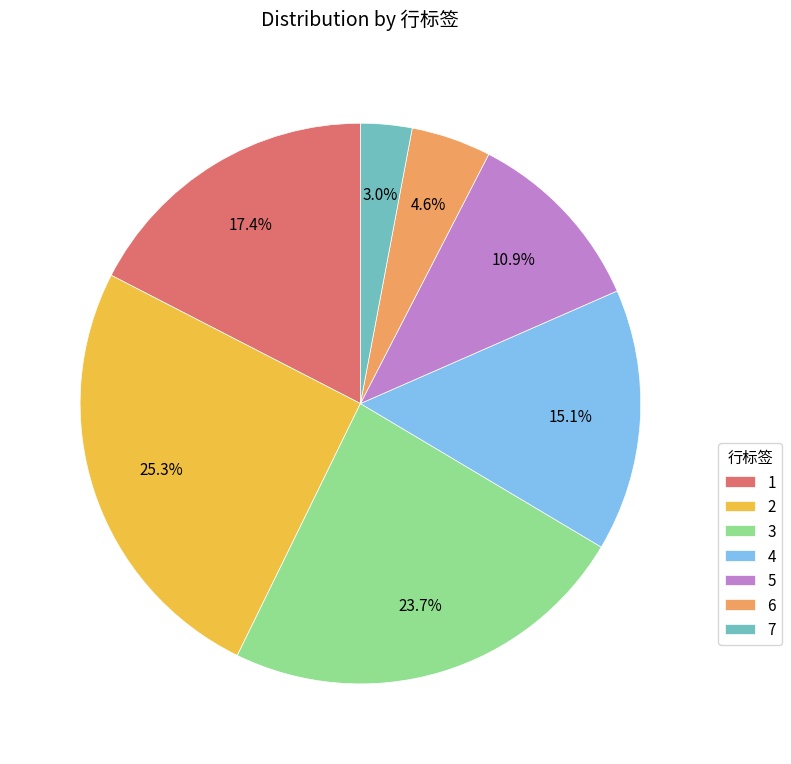

What is the total percentage of 7 and 4?

18.1%